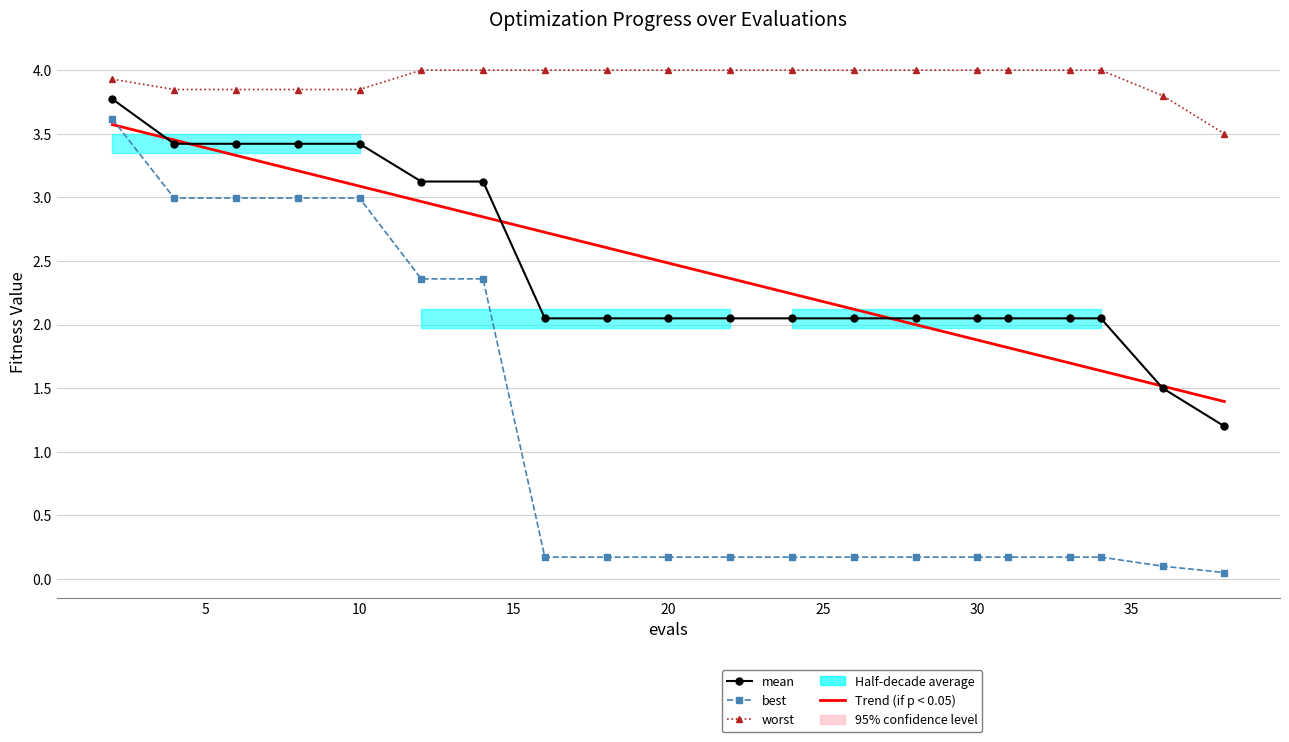

How many data points in mean are less than 2?

2